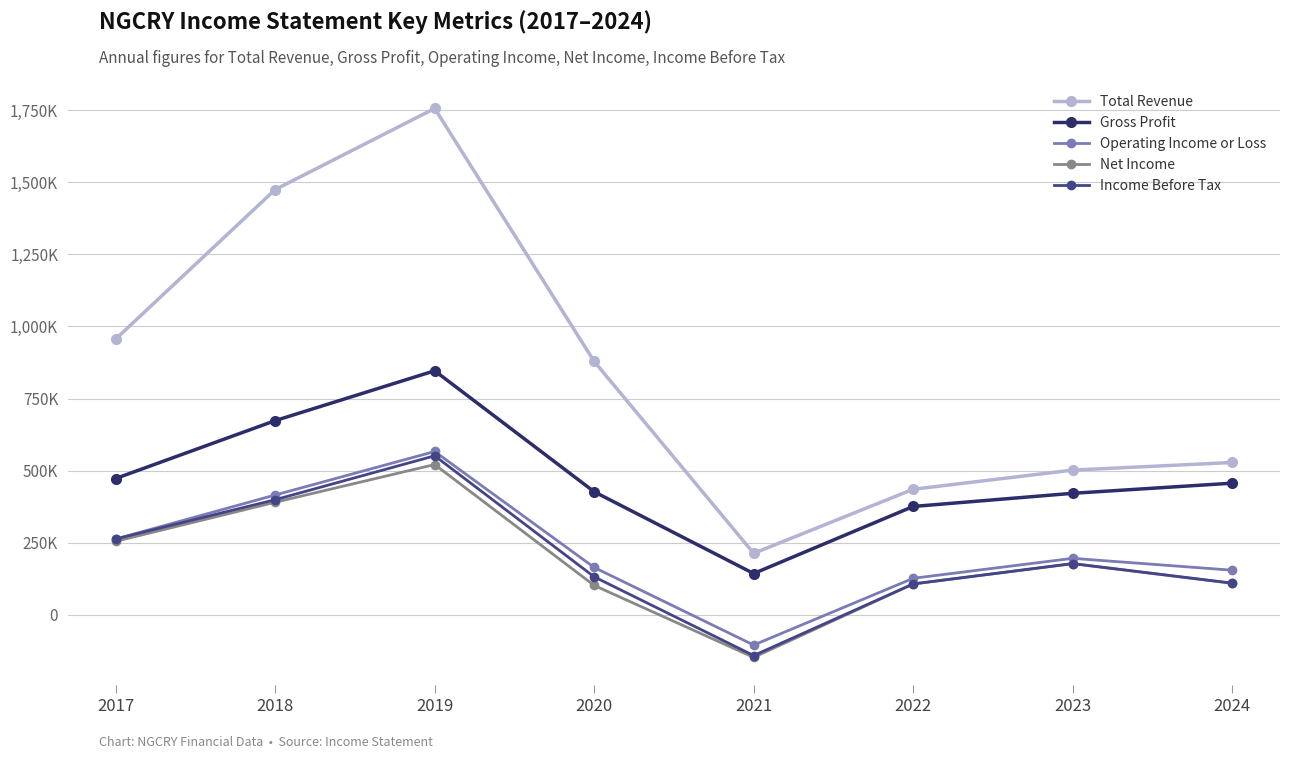

Does the chart display data point markers on the line(s)?

Yes